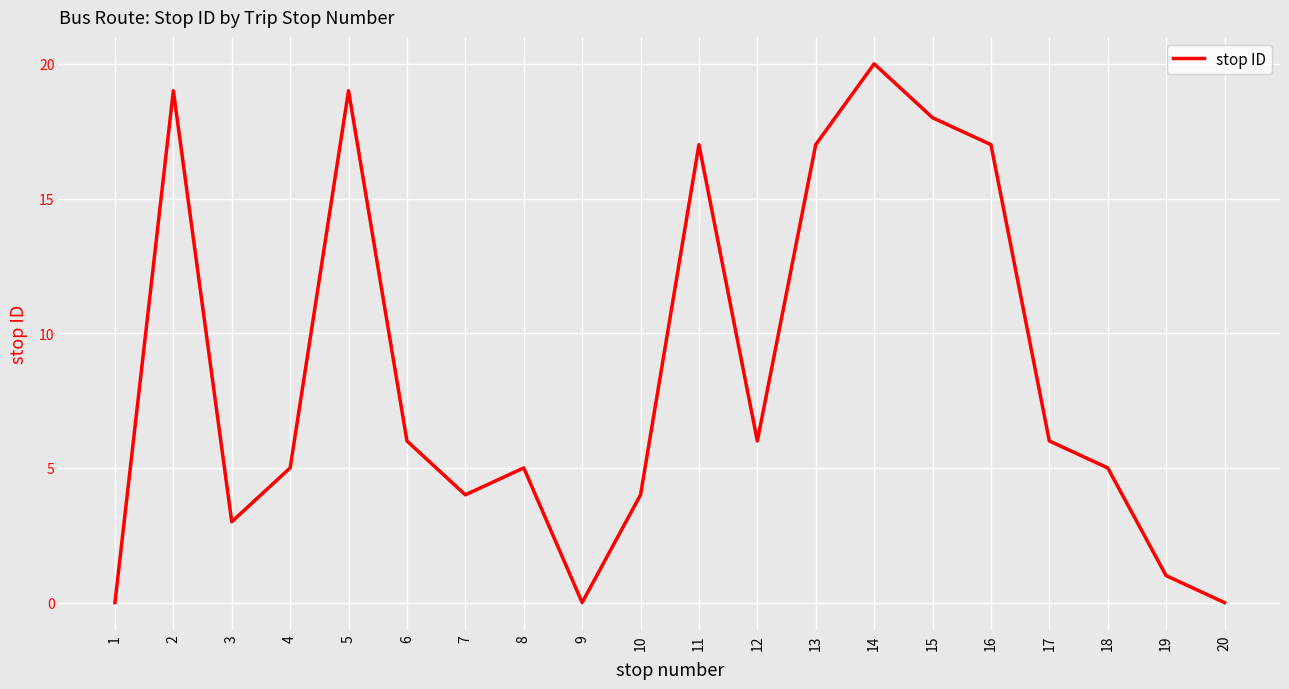

Read the value at 10.

4